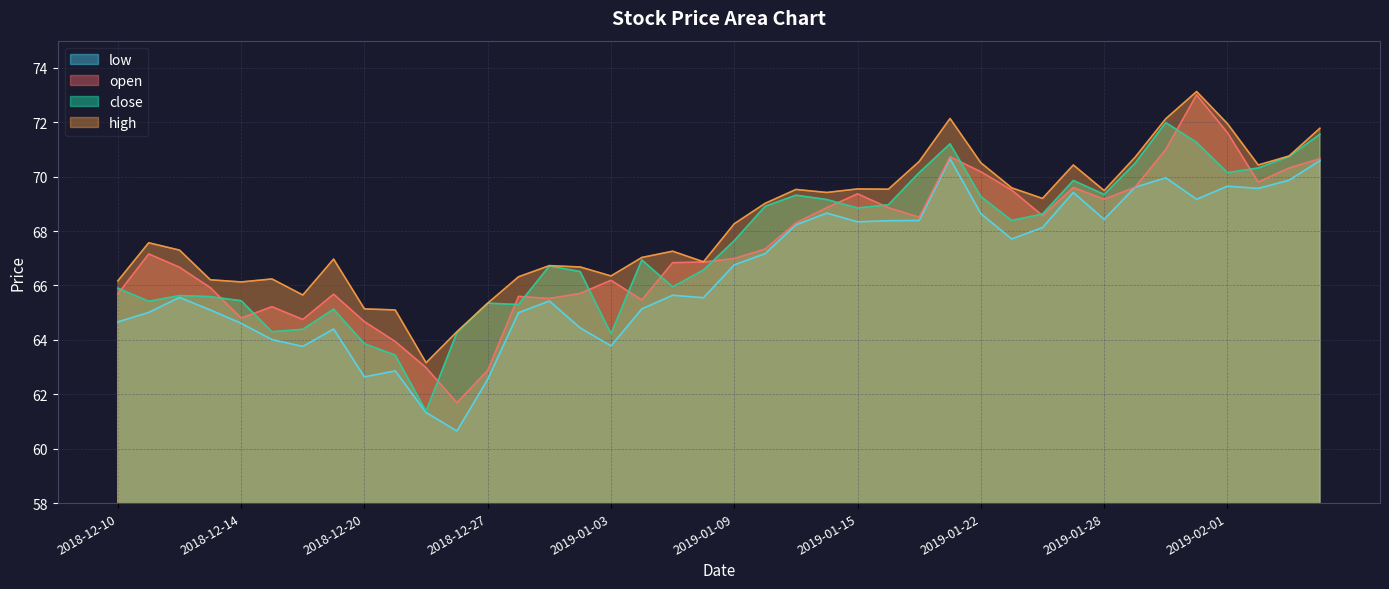

Which has a higher value, 2019-01-15 or 2019-01-31?

2019-01-31